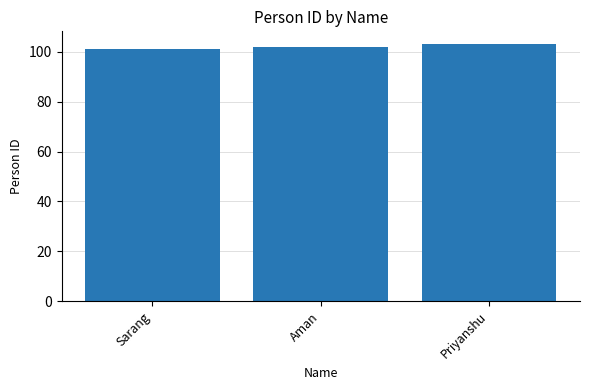

What is the minimum value shown in the chart?

101